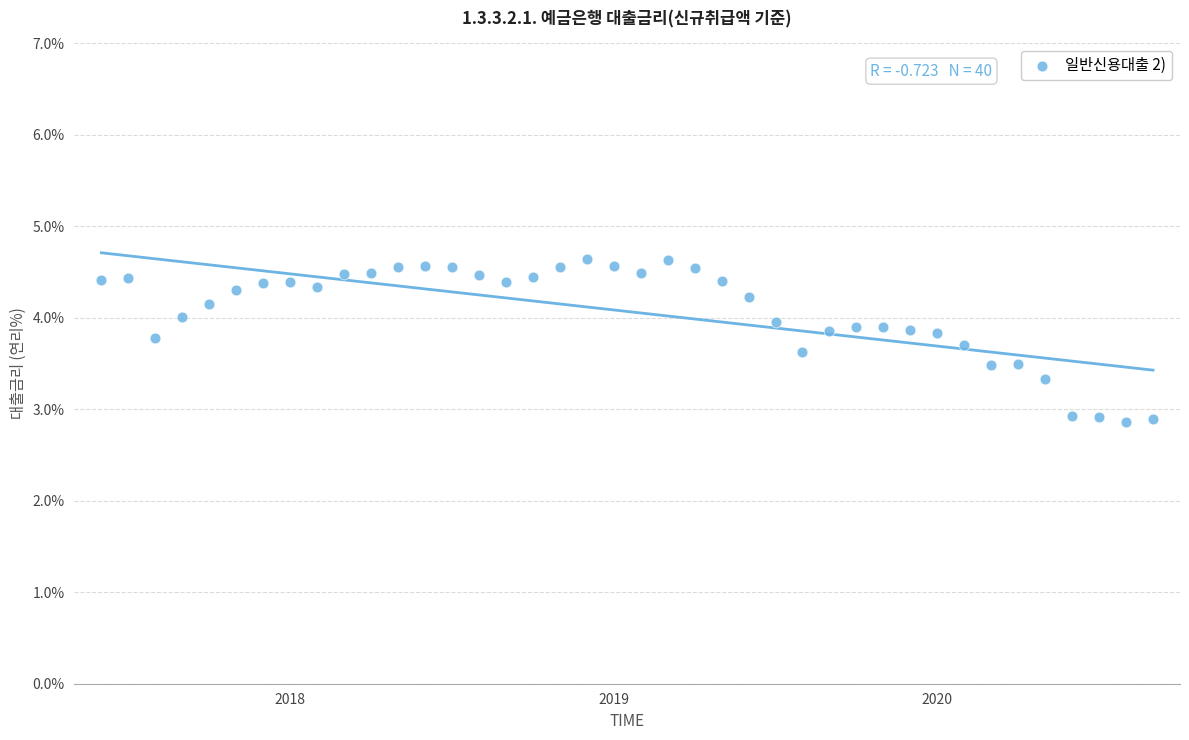

What is the range of Y values (max minus min)?

1.8